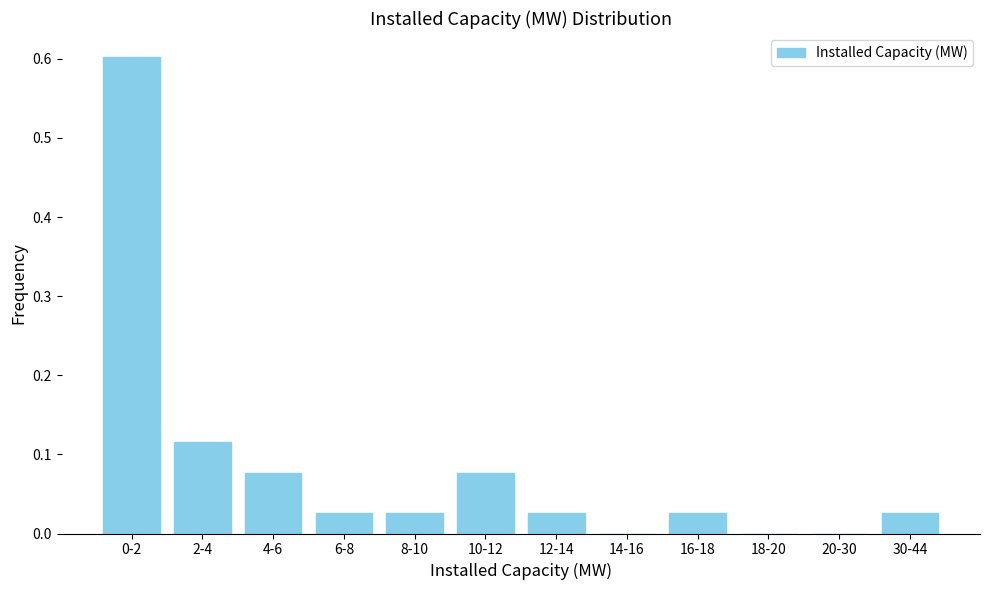

What is the sum of all values?

1.0